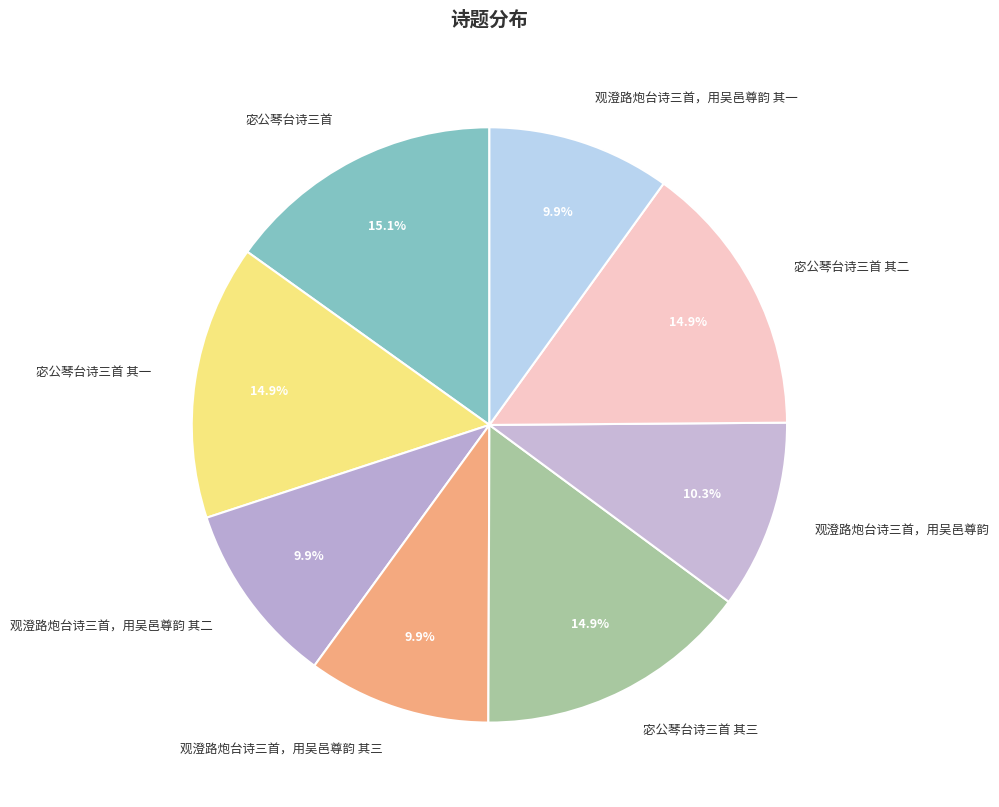

What percentage is NOT represented by 宓公琴台诗三首 其三?

85.1%